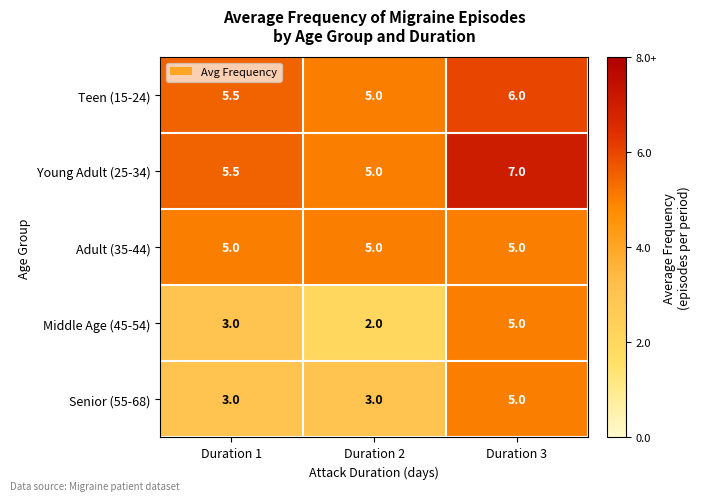

What is the highest value of the Teen (15-24) series?

6.0